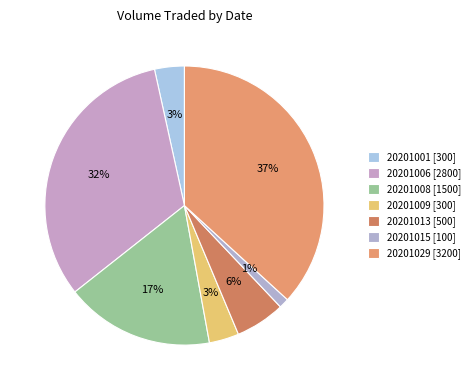

How many segments does this pie chart have?

7